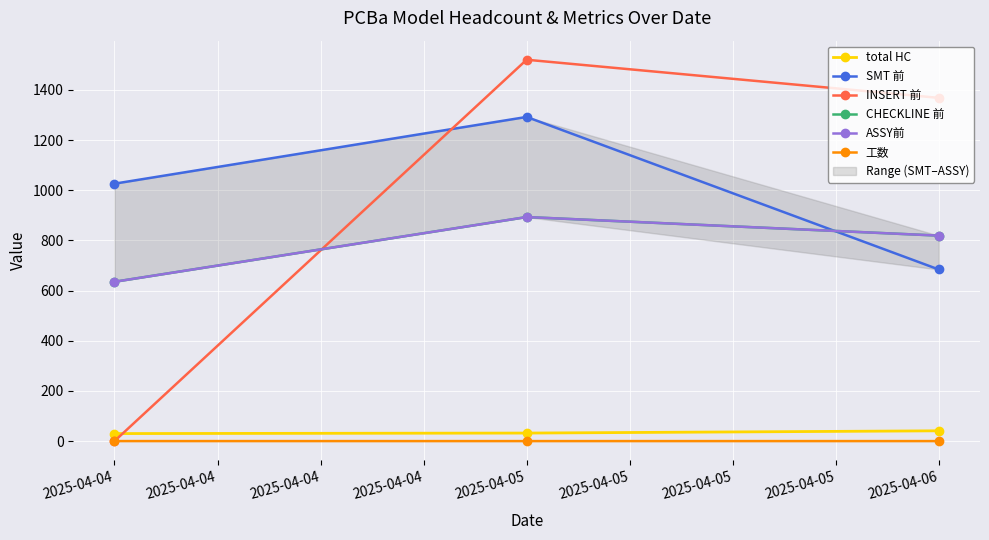

How many lines are shown in the chart?

6